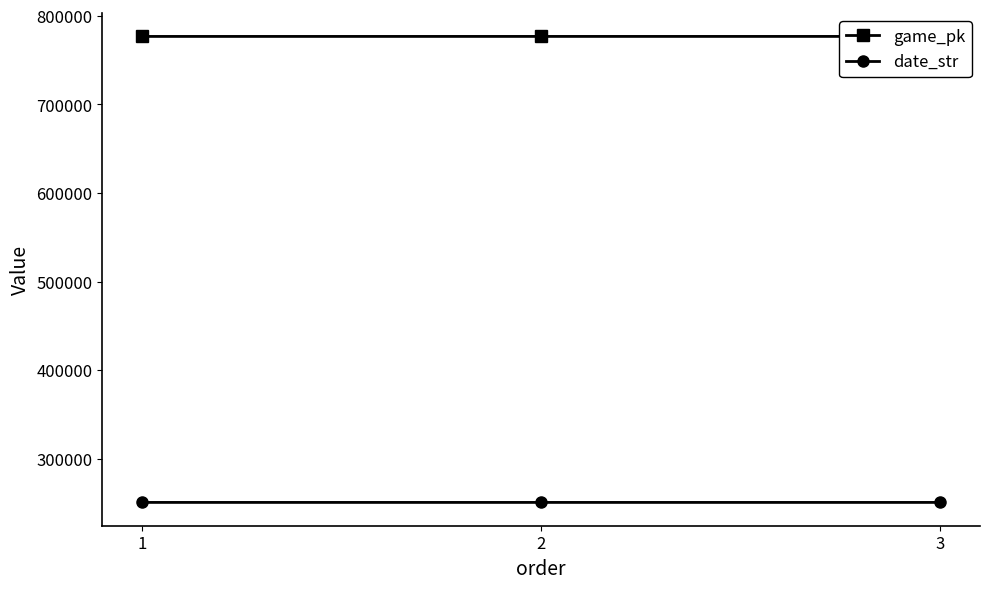

At which category is the sum across all series the highest?

3